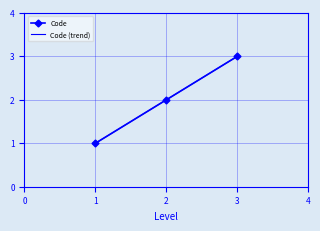

How many data points are above 2?

1